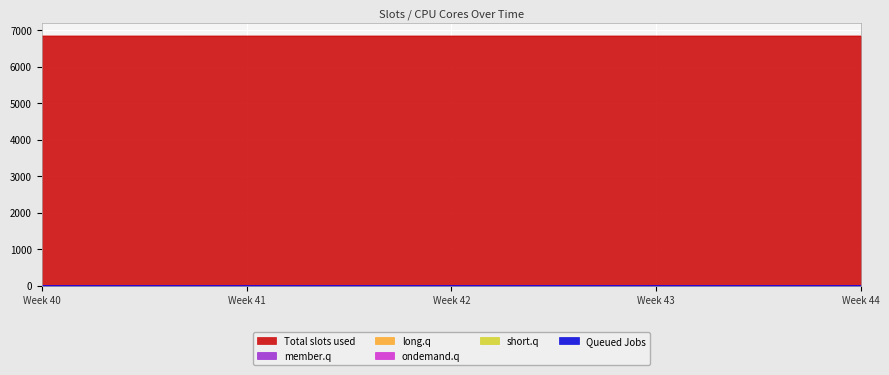

Which series has the largest total across all categories?

Total slots used